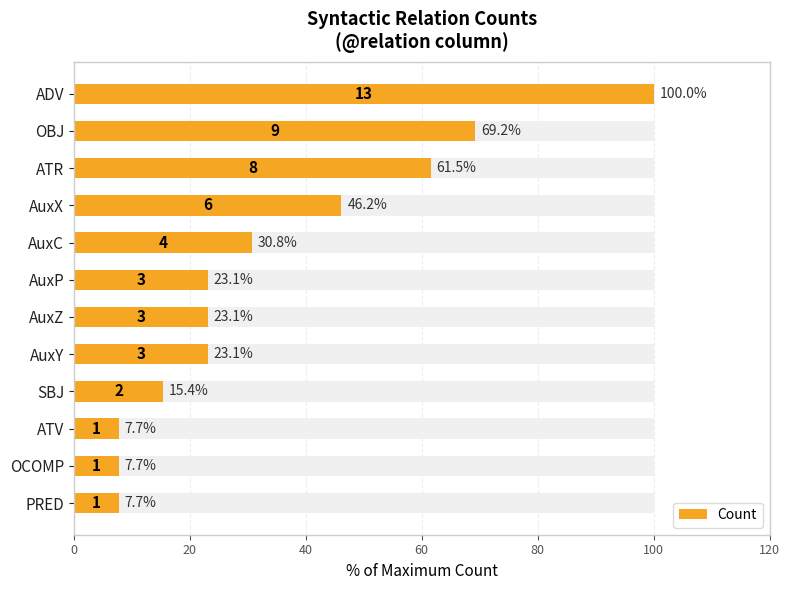

The chart shows a value of 99.7 at OBJ. True or false?

False